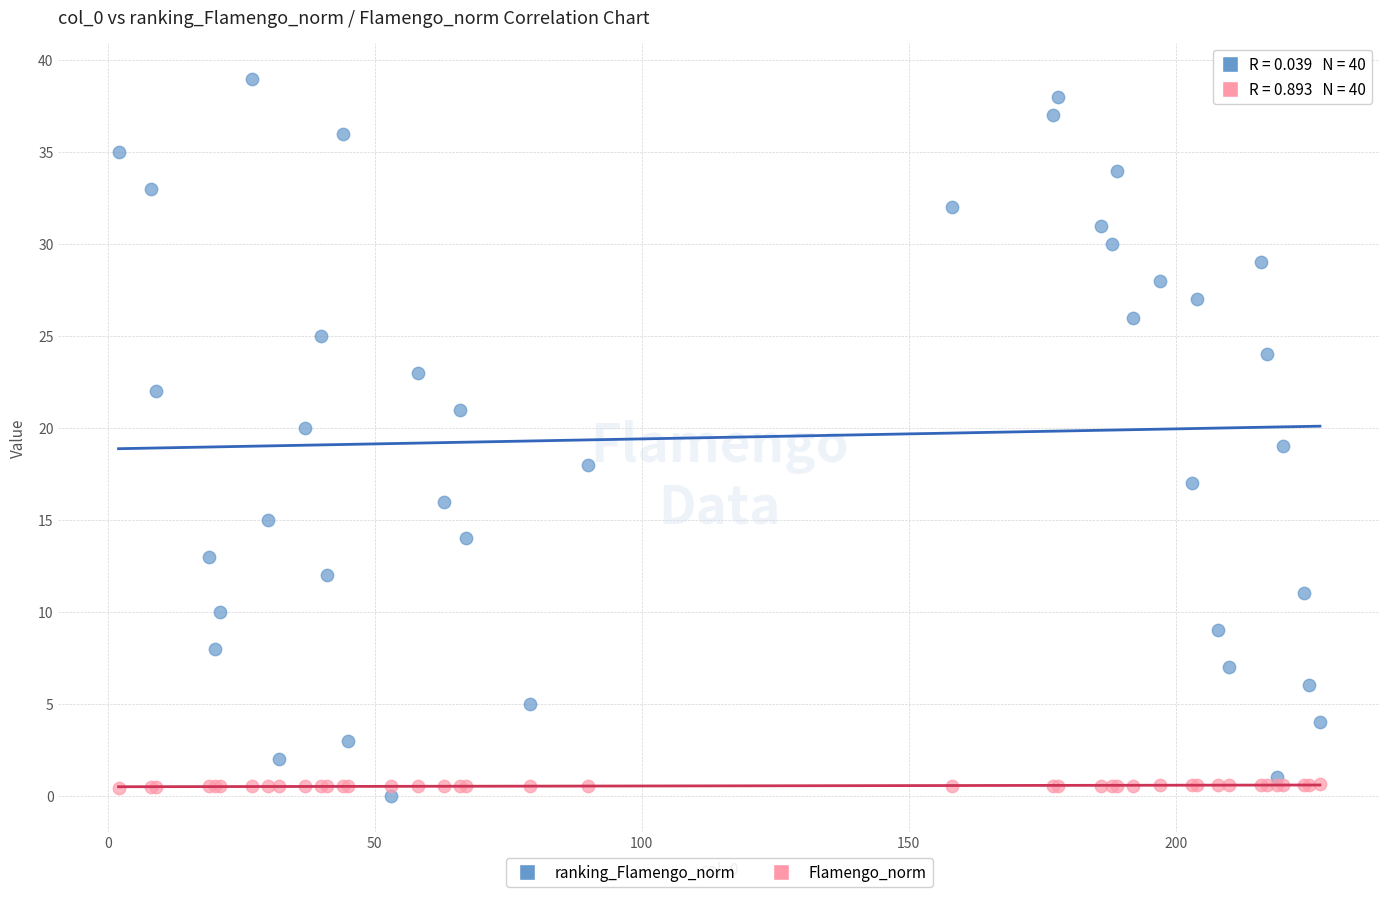

Which series has the widest spread of Y values?

ranking_Flamengo_norm